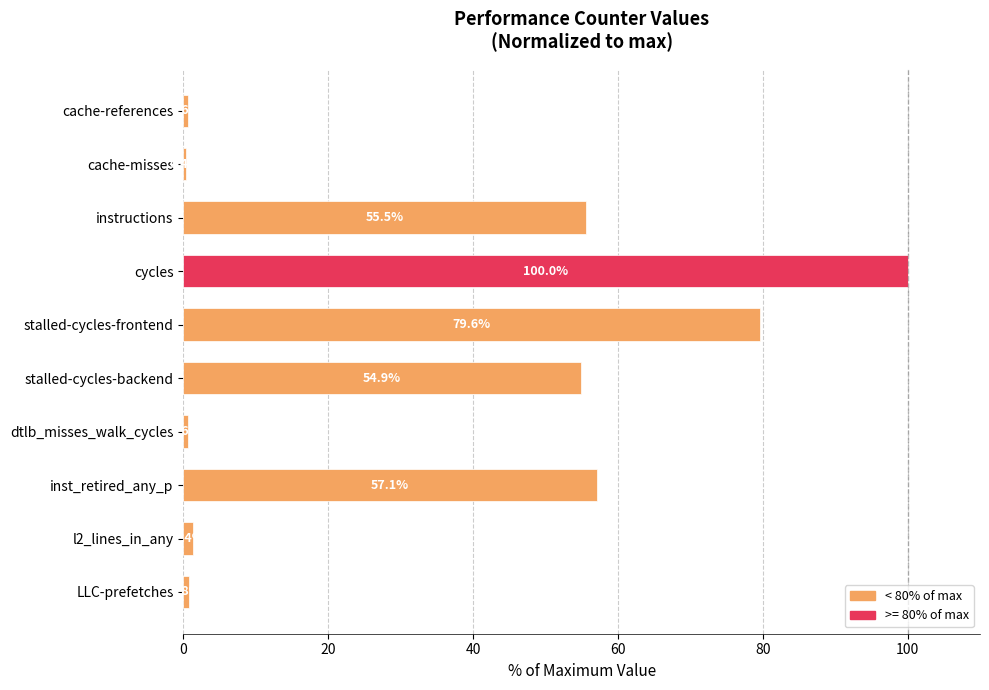

What position from the bottom is cache-references?

10